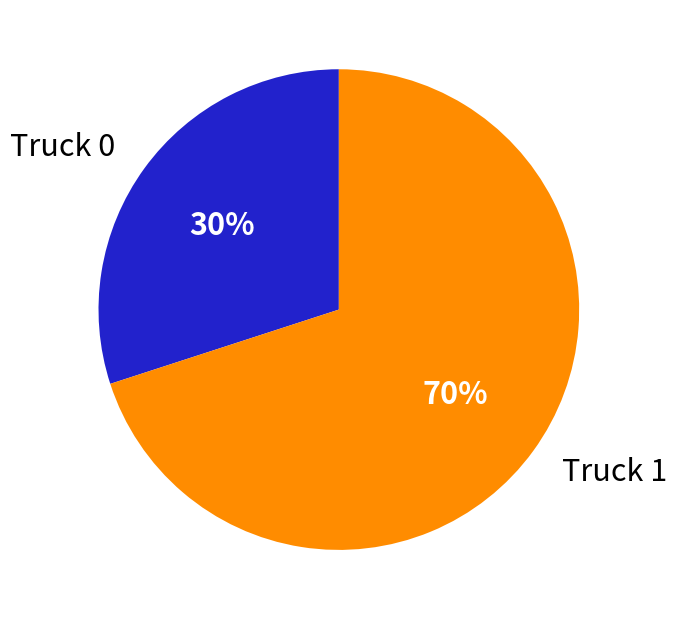

To the nearest percent, what percentage of the pie is Truck 1?

70%